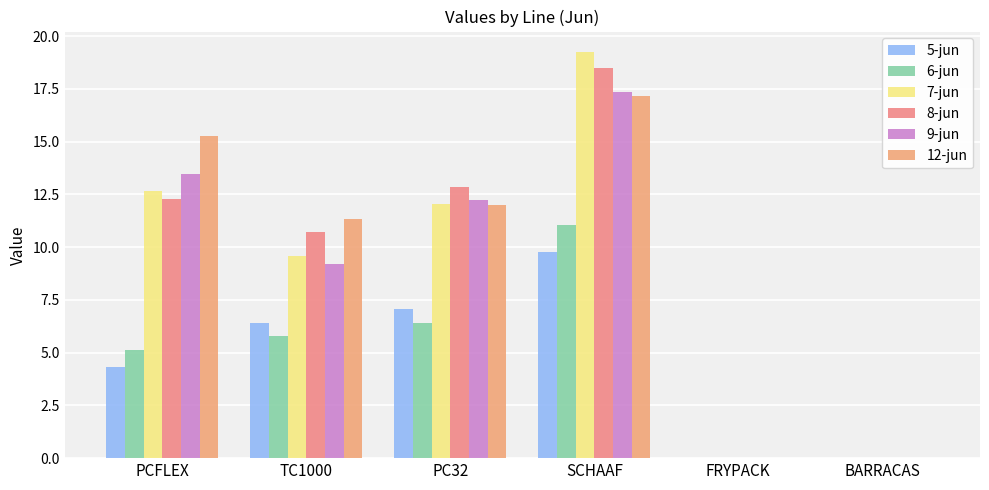

At which label does 8-jun reach its peak?

SCHAAF